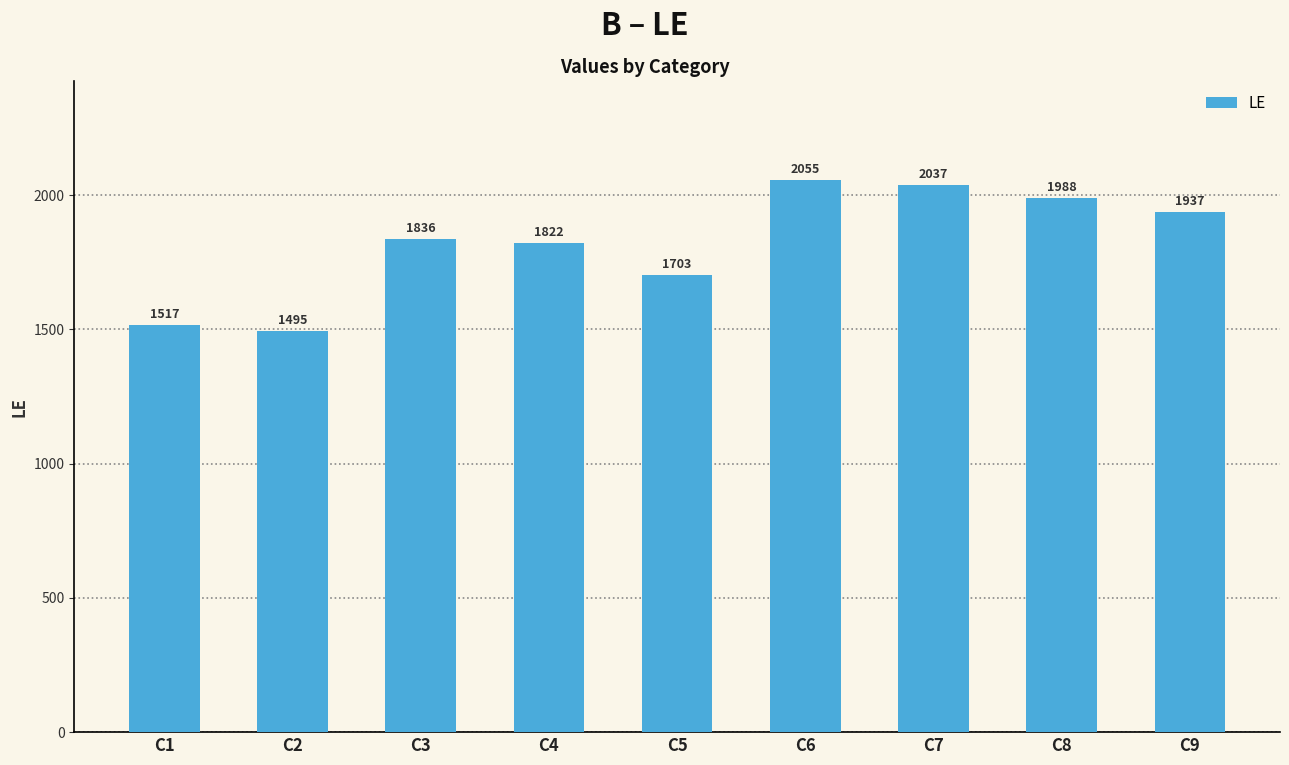

What is the difference between the maximum and minimum values?

560